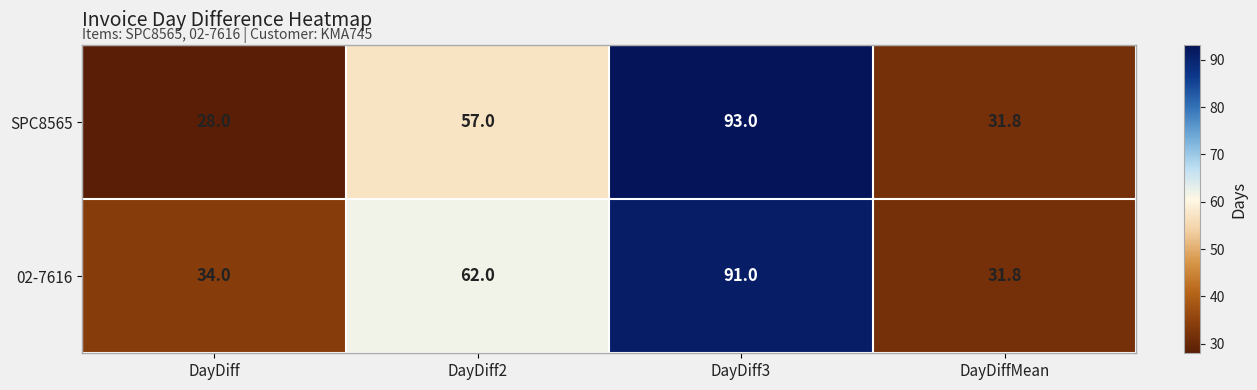

What is the smallest value displayed?

28.0